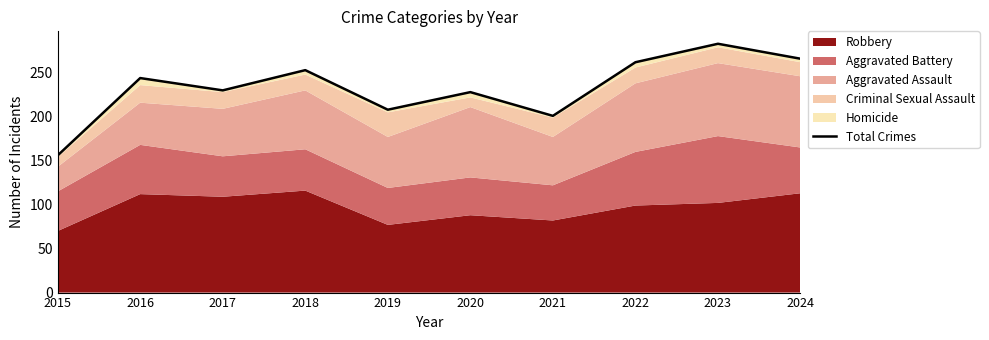

Reading left to right, list all the values displayed in this chart.

2015=156	2016=244	2017=230	2018=253	2019=208	2020=228	2021=201	2022=262	2023=283	2024=266